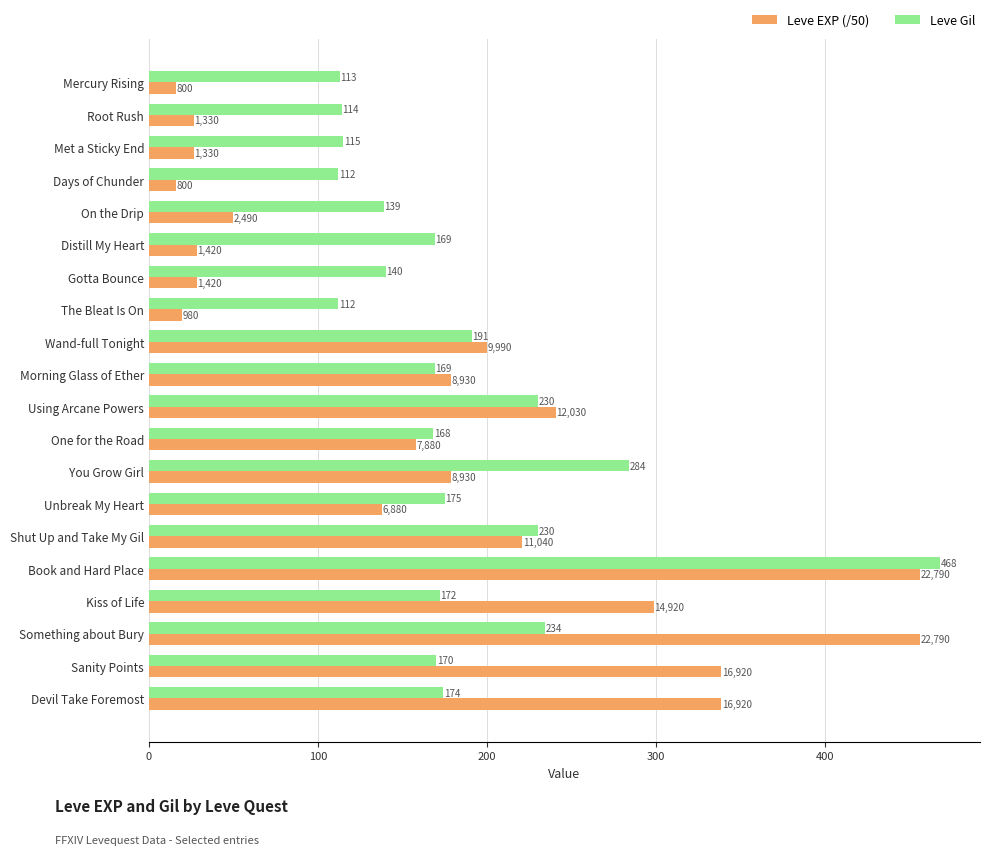

Rank the series by their maximum value, from lowest to highest.

Leve EXP (/50), Leve Gil